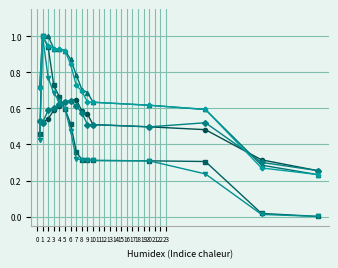

What is the maximum value shown in the chart?

1.0